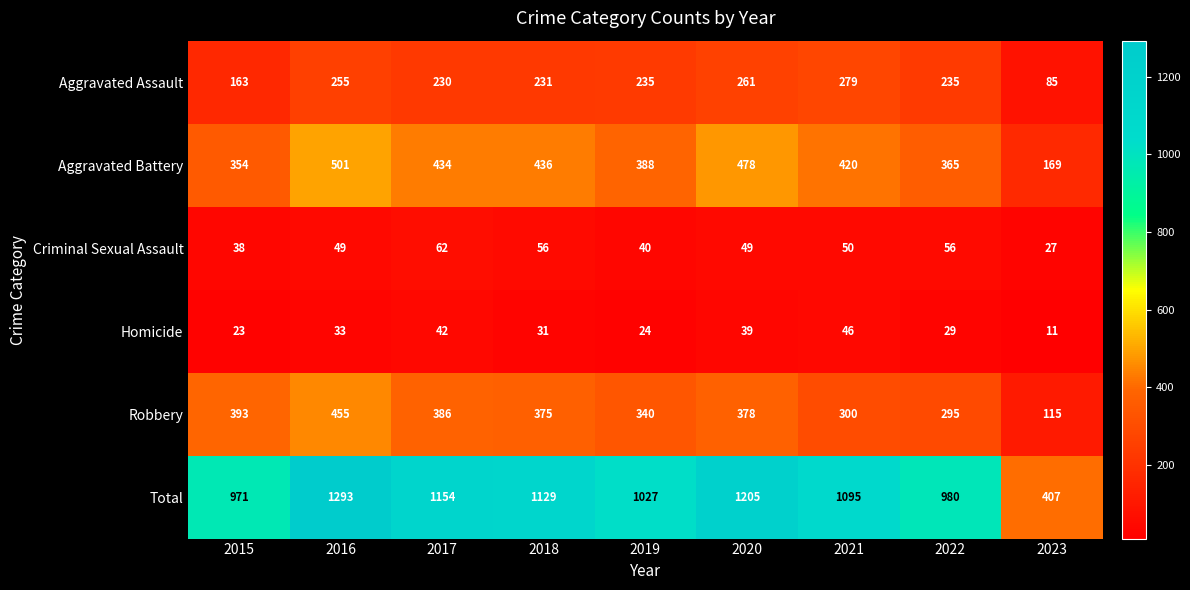

What is the total value across all series at 2016?

2586